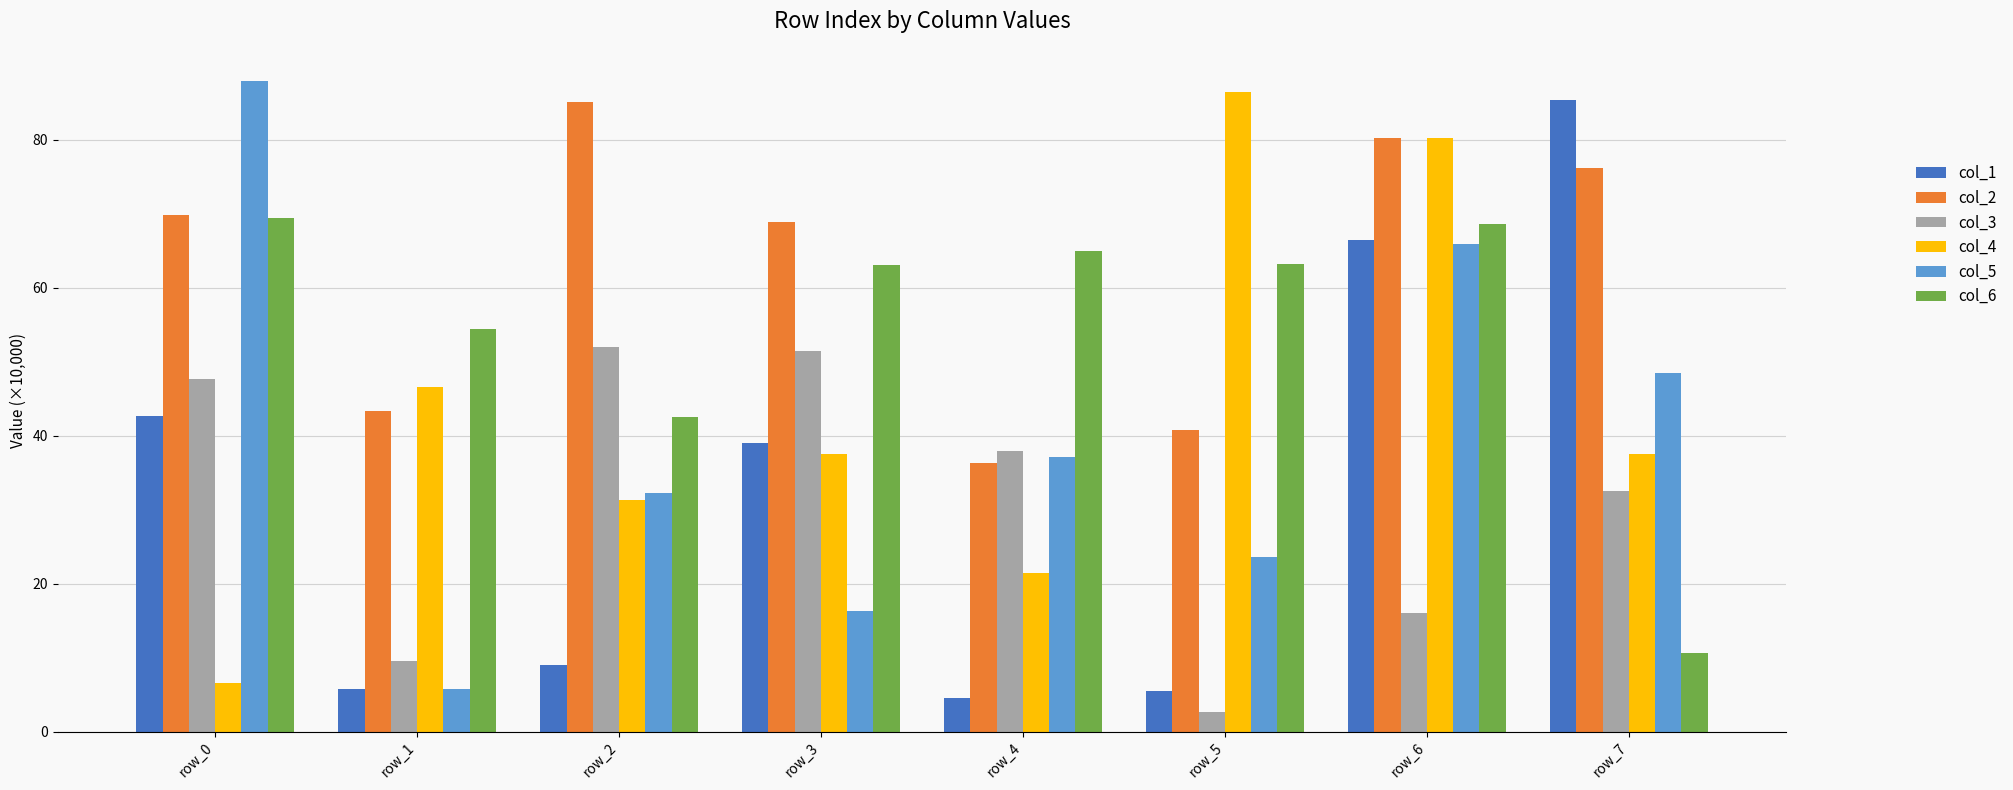

How many series are shown in this chart?

6